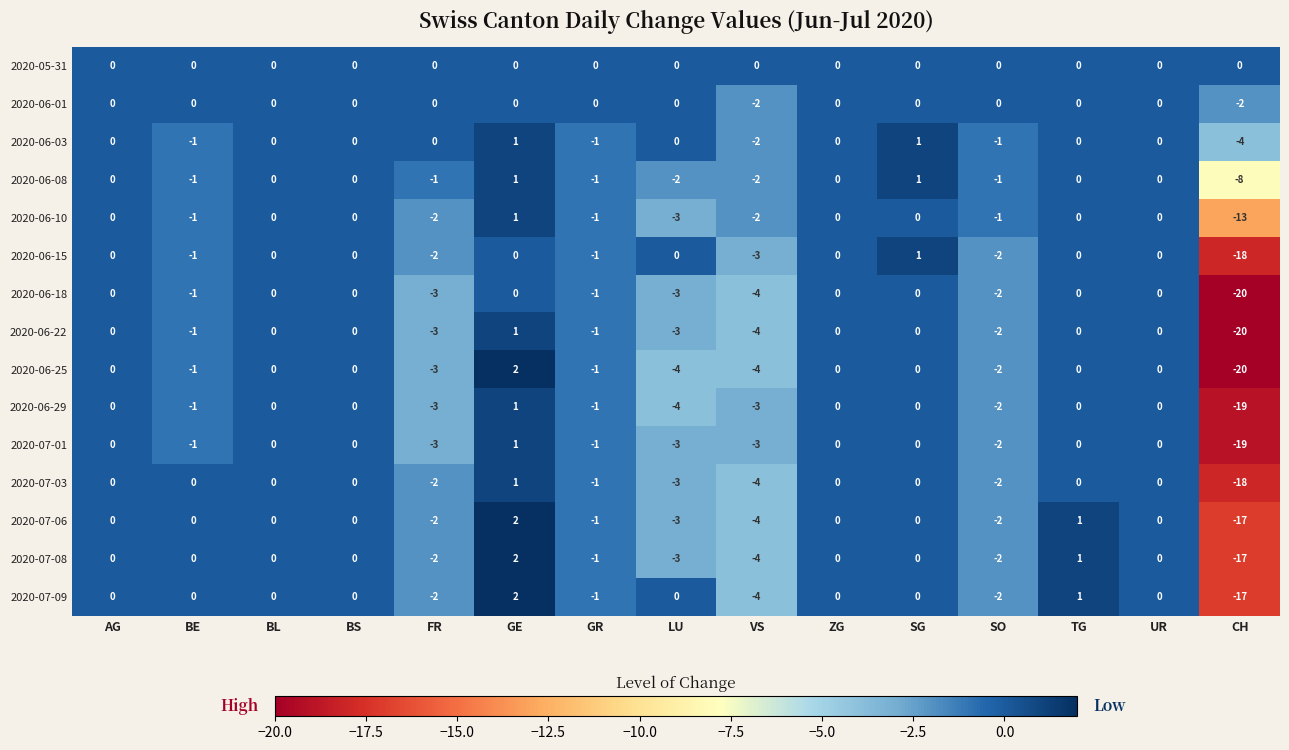

What is the minimum value shown in the chart?

-20